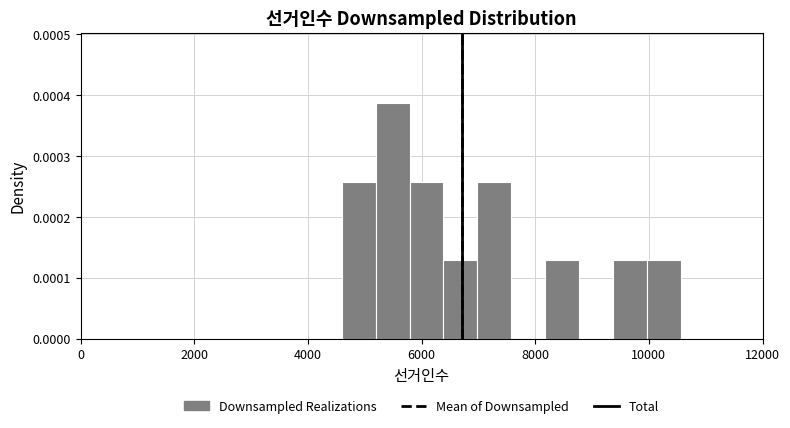

Read against the x-axis, roughly where is the centre of the tallest bar?

5400